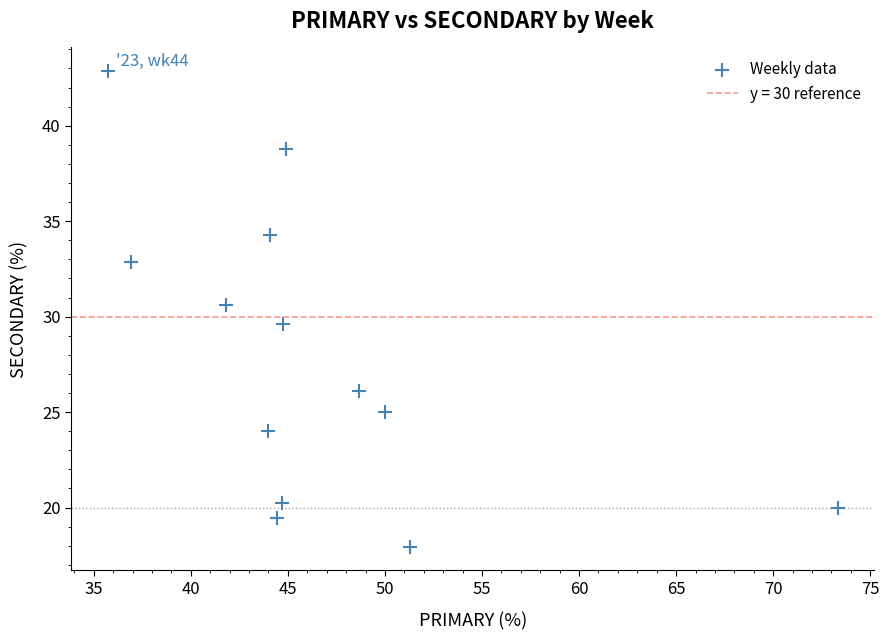

What is the range of Y values (max minus min)?

24.9